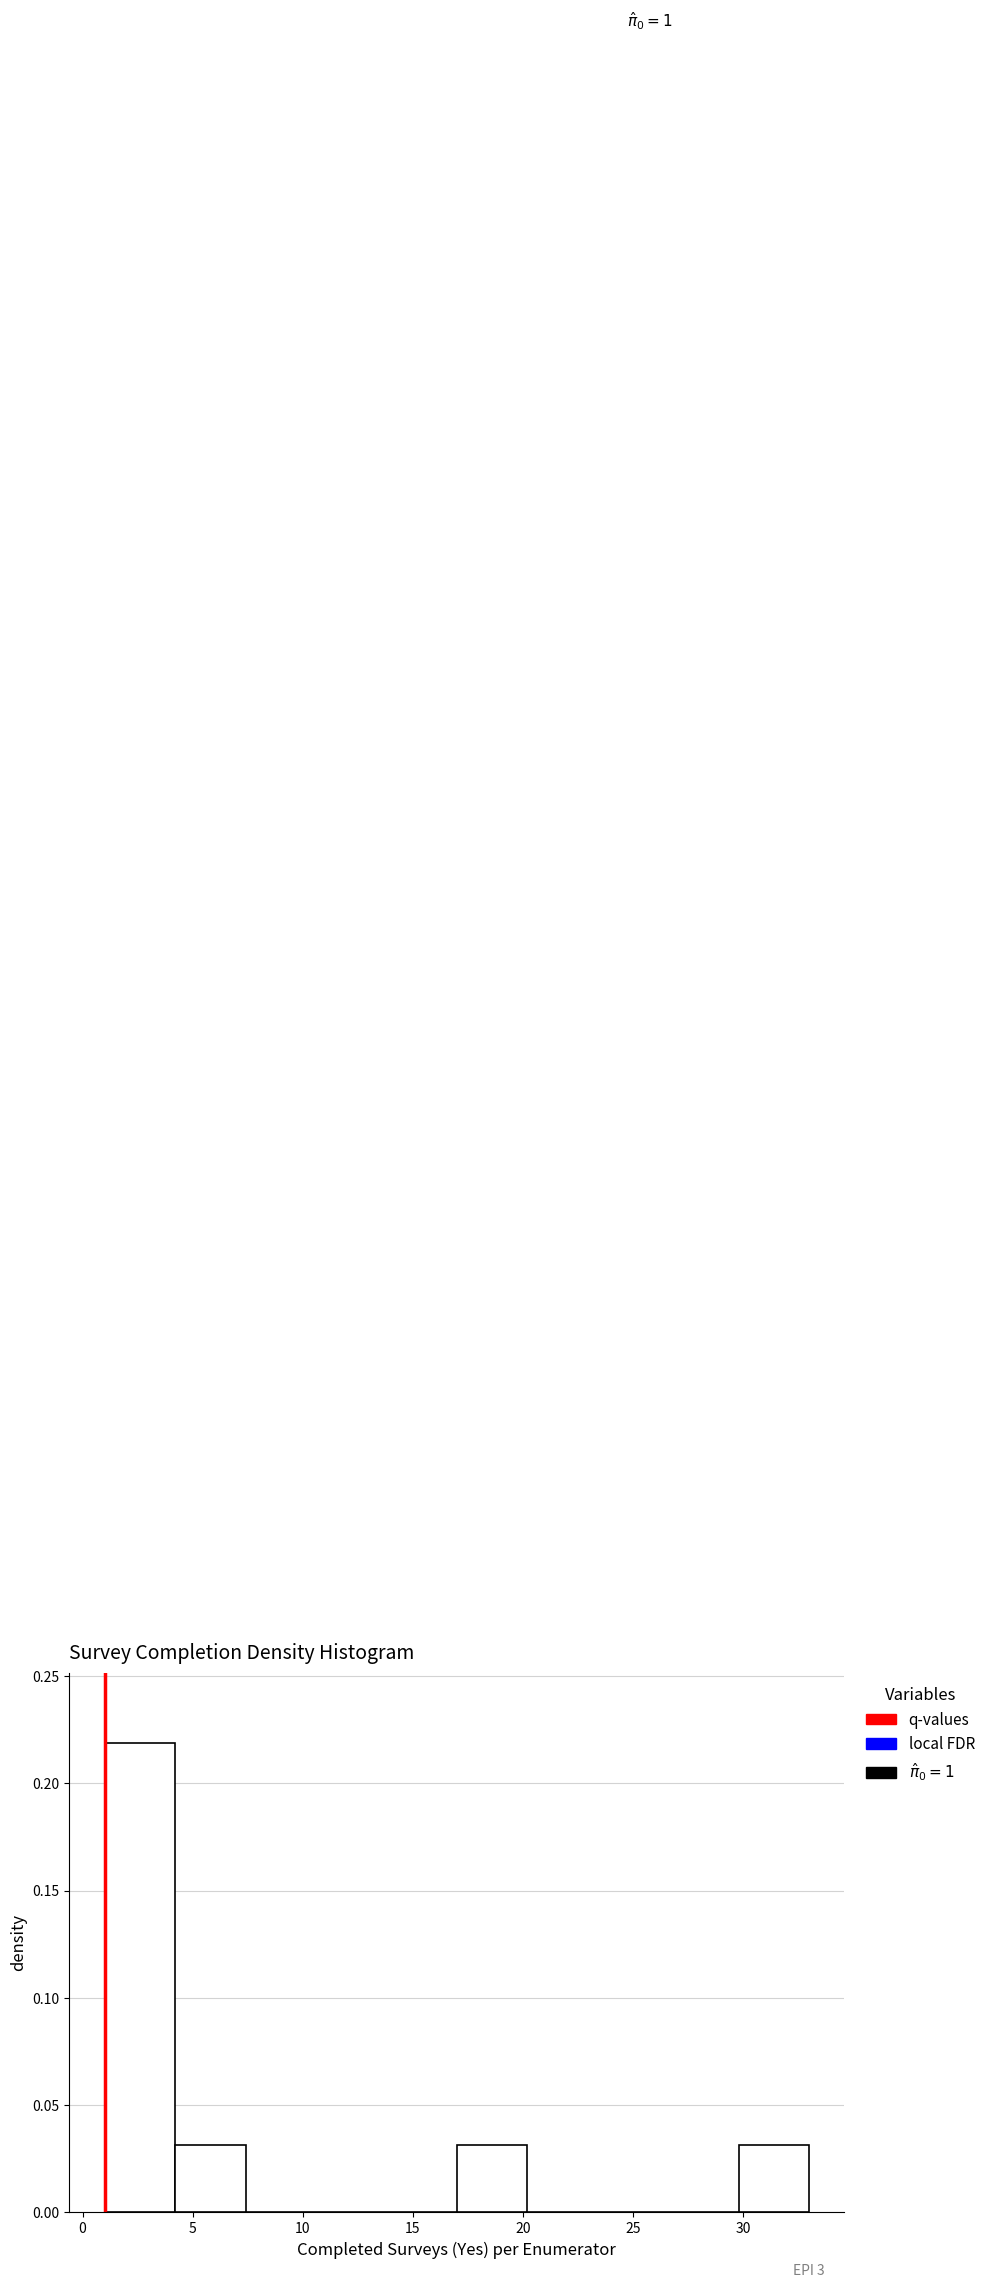

Over which range of the x-axis is the bar tallest?

1.0 to 4.2